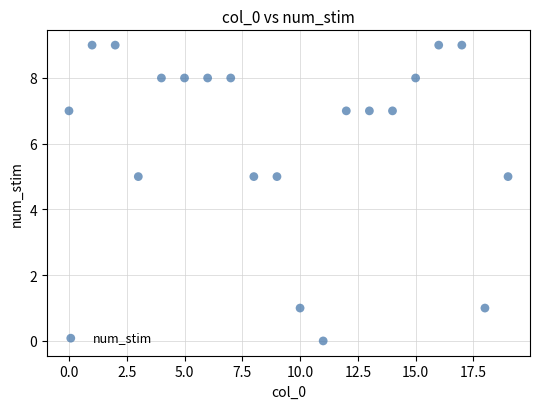

What is the range of Y values (max minus min)?

9